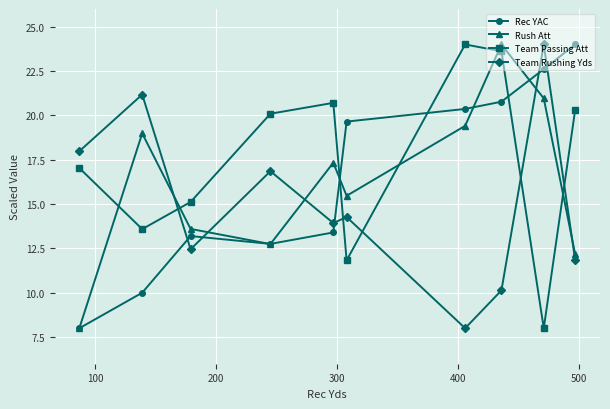

What is the maximum value shown in the chart?

24.0